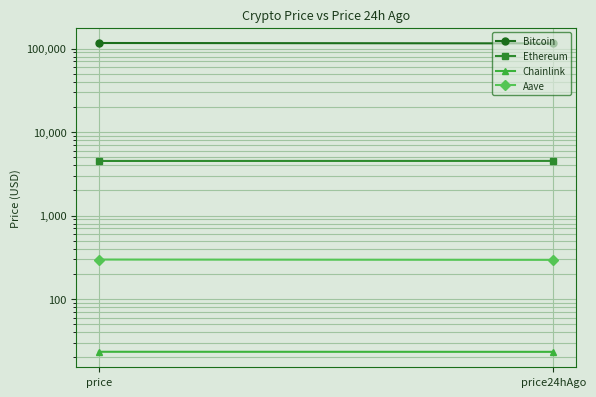

What is the lowest value of the Aave series?

294.4